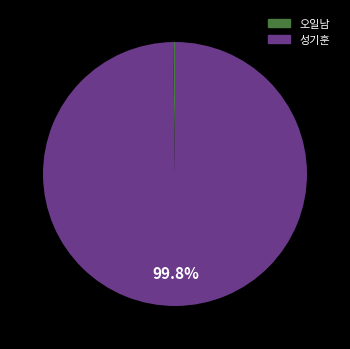

What portion of the pie excludes 성기훈?

0.2%